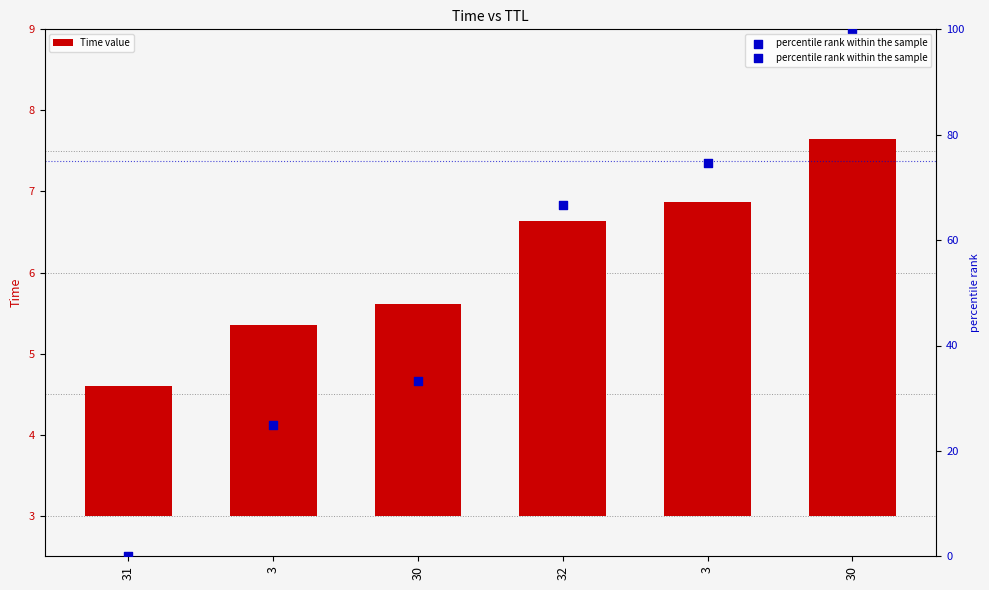

Which series contains the lowest Y value?

percentile rank within the sample